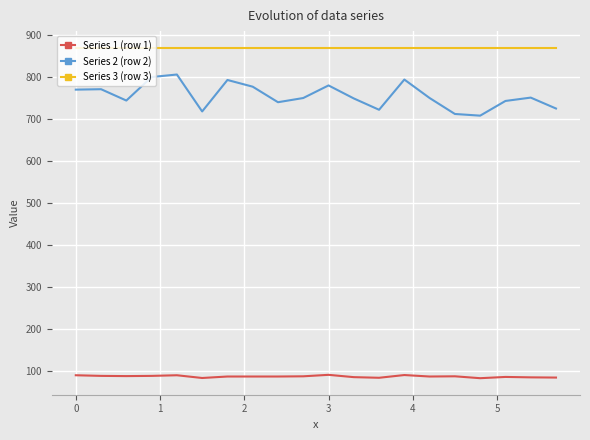

What is the smallest value displayed?

83.5